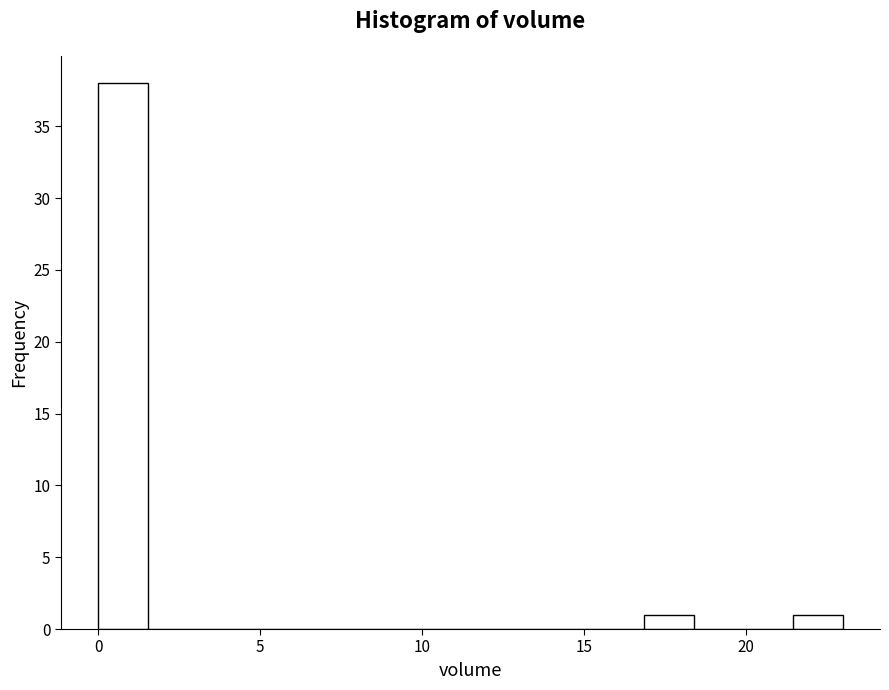

Read against the x-axis, roughly where is the centre of the tallest bar?

1.0